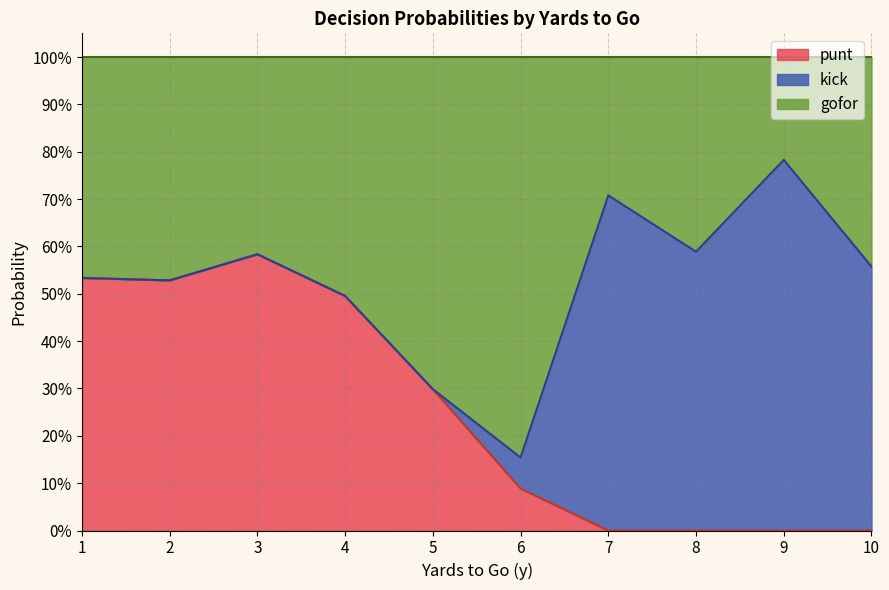

Does the chart display data point markers on the line(s)?

No